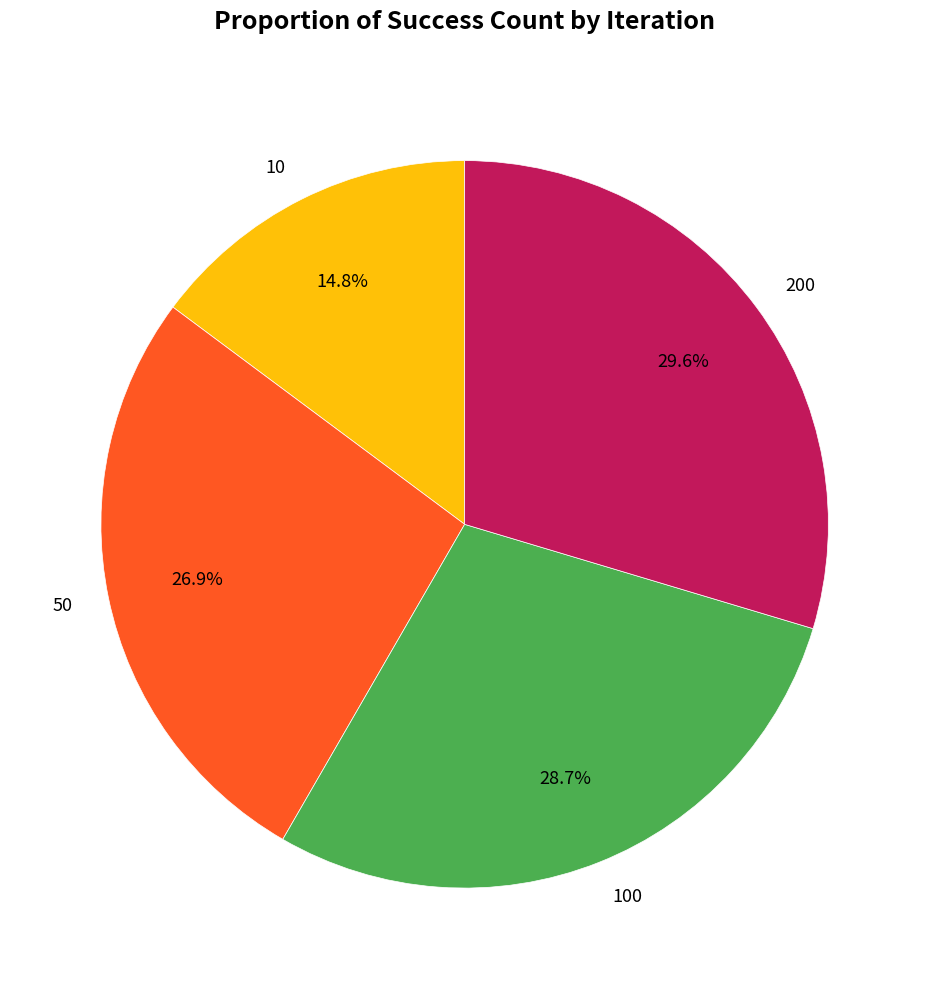

To the nearest percent, what is the combined percentage of 50 and 100?

56%